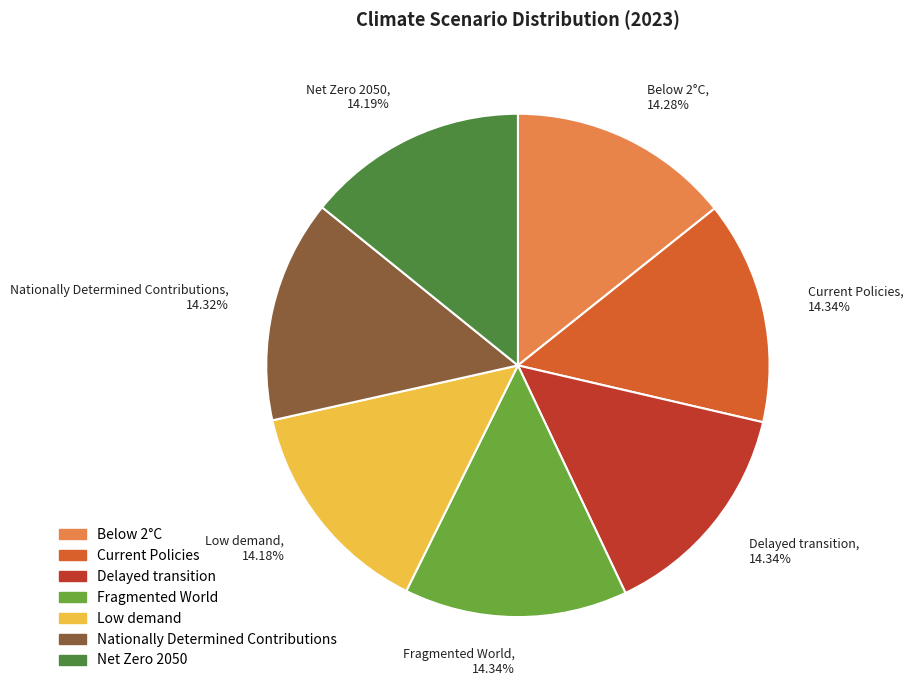

Combined, do Net Zero 2050, 14.19% and Current Policies, 14.34% account for over 50%?

No